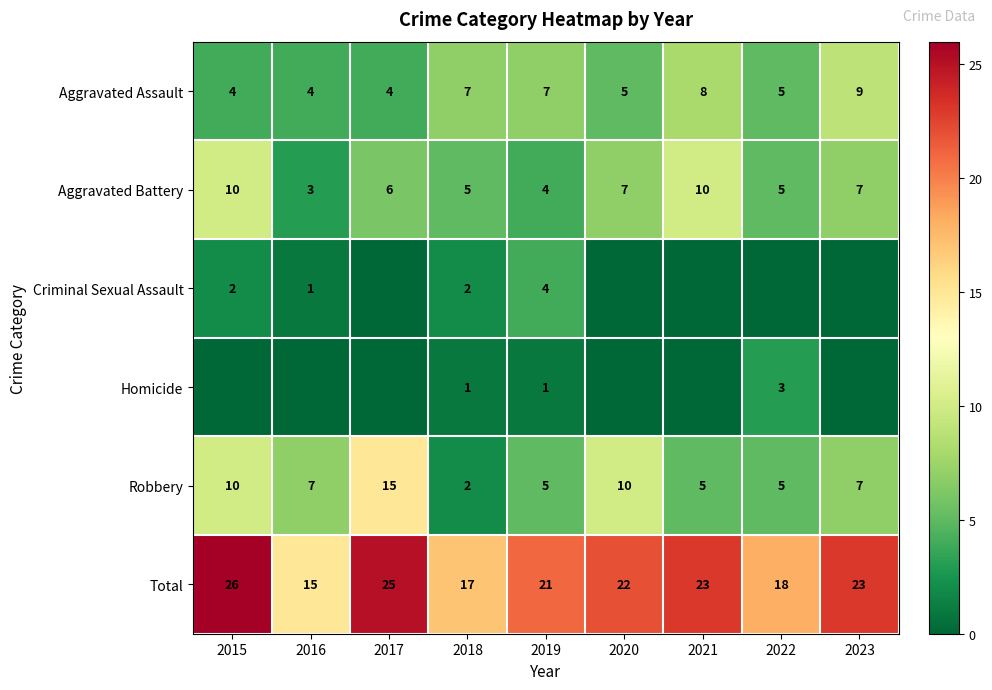

What is the difference between the maximum and minimum values in the Aggravated Battery series?

7